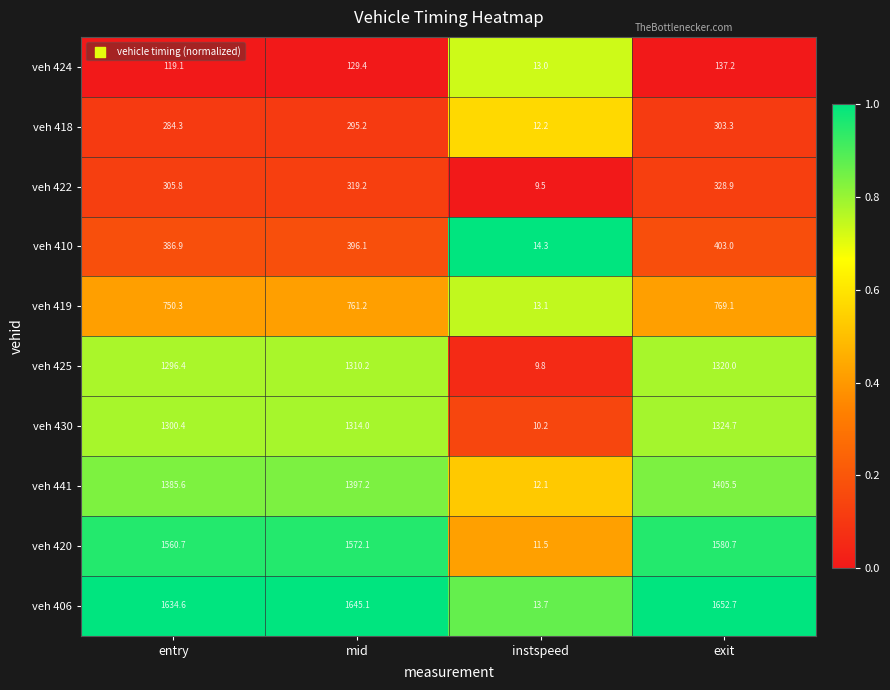

What is the smallest value displayed?

9.5